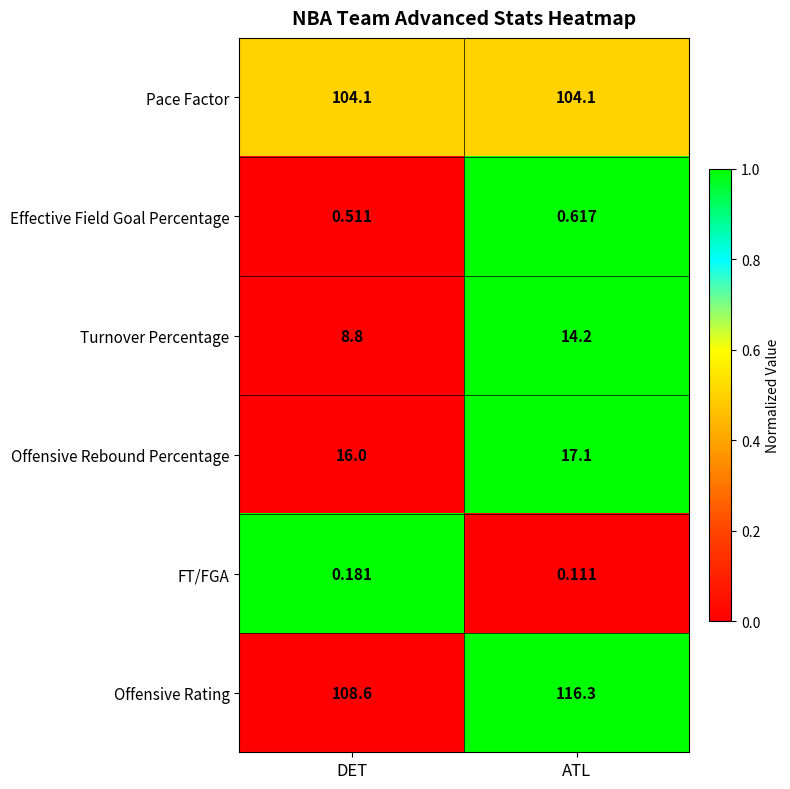

At which category is the sum across all series the highest?

ATL